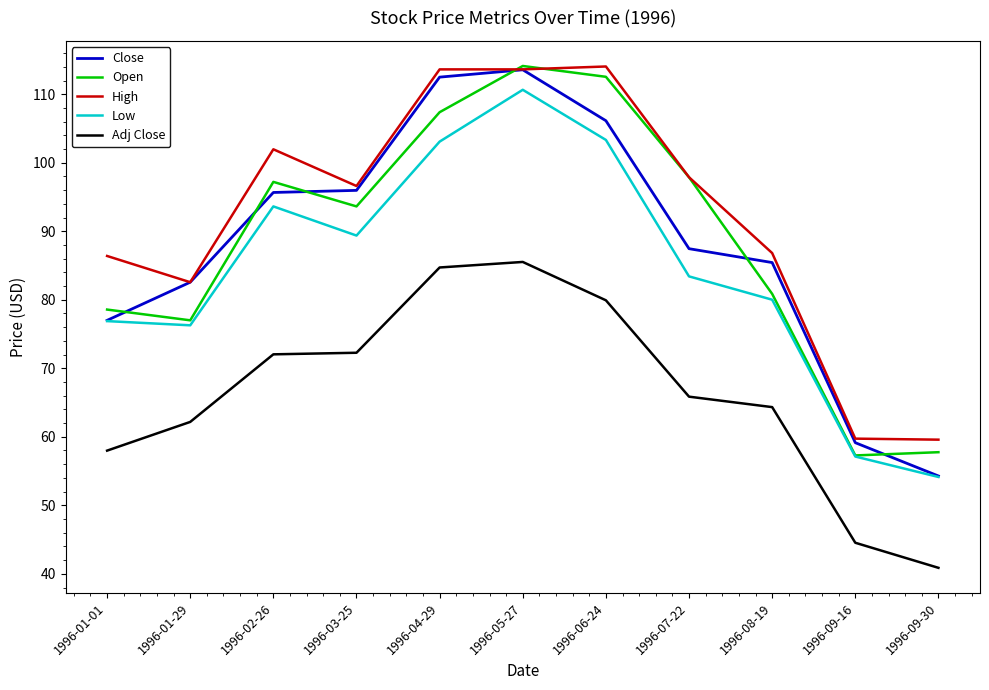

What is the difference between the highest and lowest values at 1996-08-19?

22.5